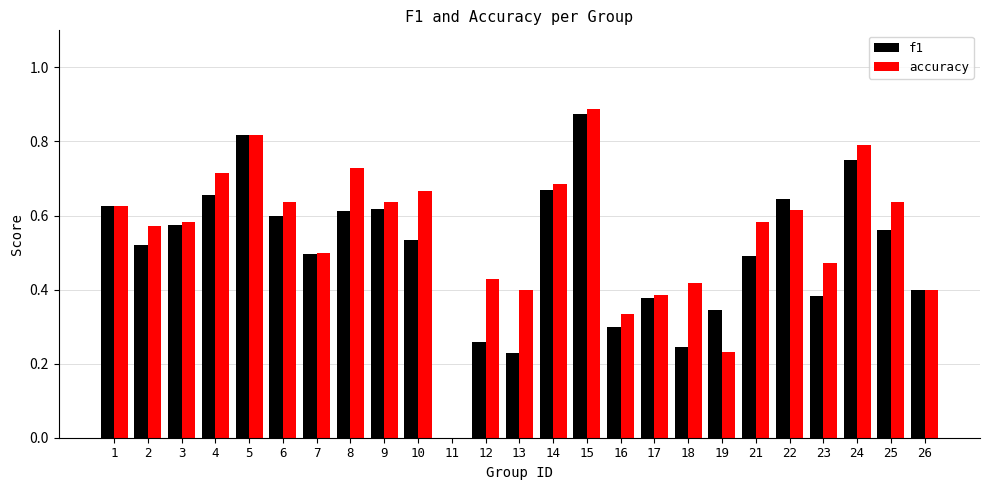

The accuracy series shows 0.8 at 5. True or false?

True